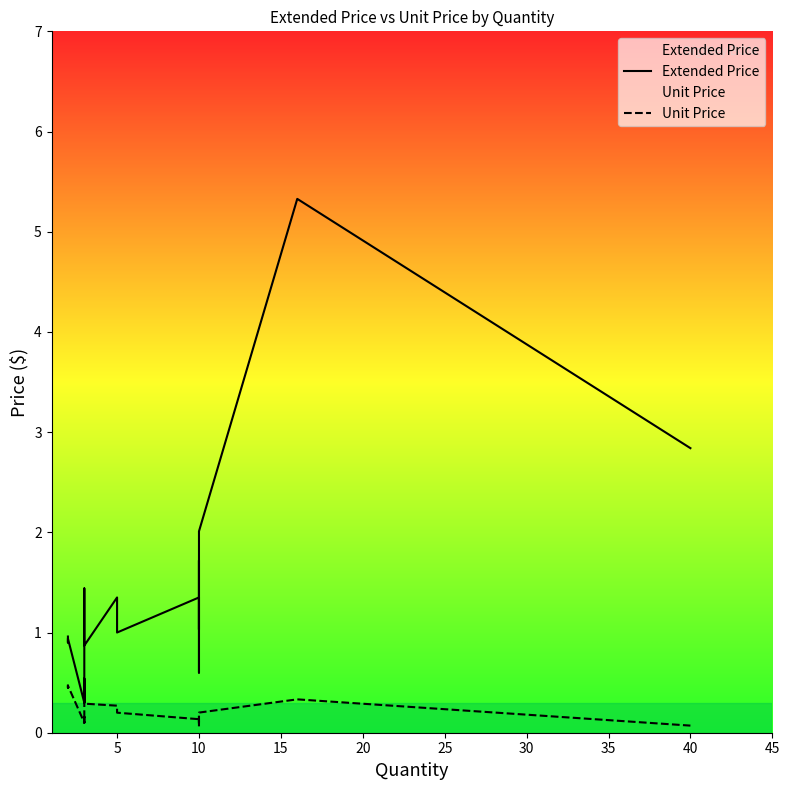

What are all the series names shown in the legend?

Extended Price, Unit Price